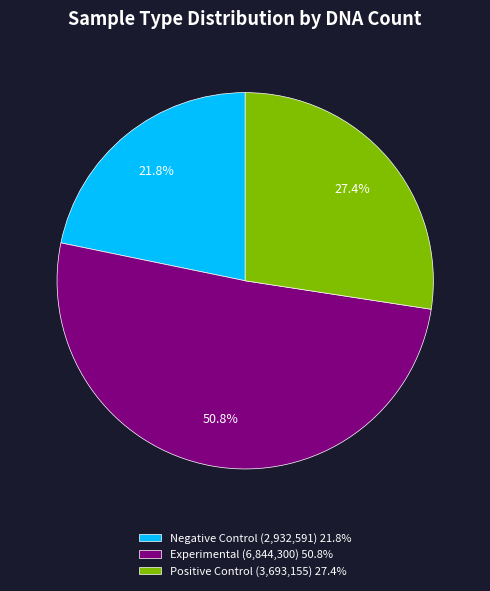

Is Experimental (6,844,300) 50.8% the majority of the pie?

Yes